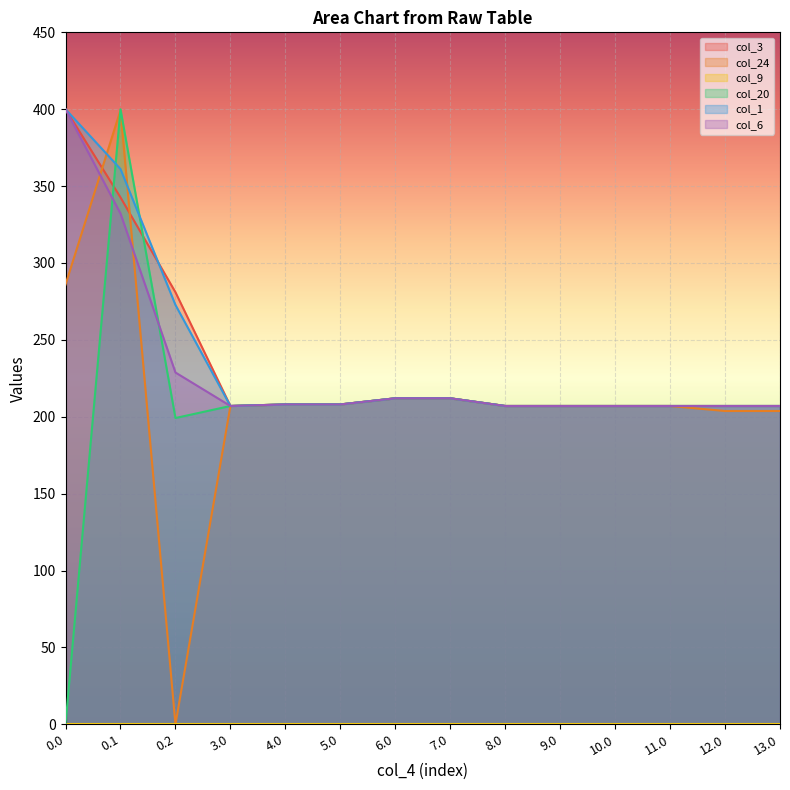

What is the label of the 5th point from the right?

9.0